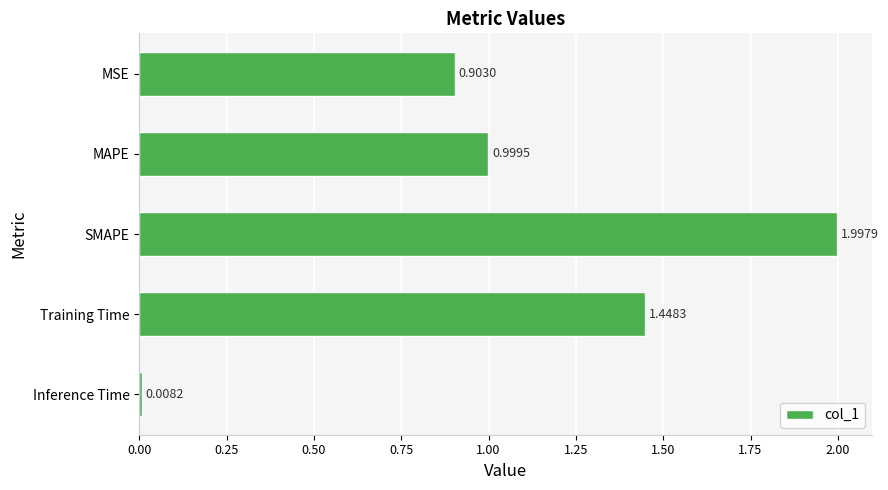

Rank the categories by value from highest to lowest.

SMAPE, Training Time, MAPE, MSE, Inference Time